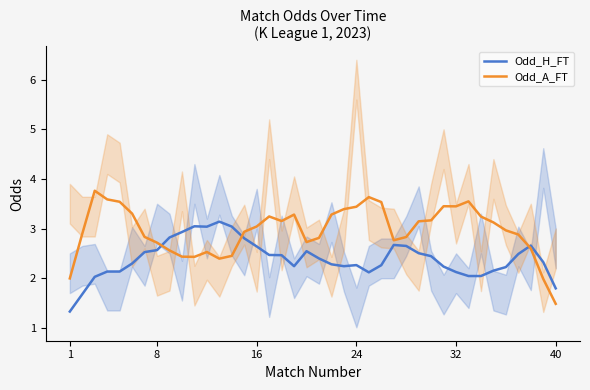

Reading left to right, what are all the values shown in this chart?

Odd_H_FT: 1.3	1.7	2.0	2.1	2.1	2.3	2.5	2.6	2.8	2.9	3.0	3.0	3.1	3.0	2.8	2.6	2.5	2.5	2.2	2.5	2.4	2.3	2.2	2.3	2.1	2.3	2.7	2.7	2.5	2.4	2.2	2.1	2.0	2.0	2.2	2.2	2.5	2.7	2.3	1.8
Odd_A_FT: 2.0	2.9	3.8	3.6	3.5	3.3	2.8	2.7	2.6	2.4	2.4	2.5	2.4	2.5	2.9	3.0	3.2	3.2	3.3	2.7	2.8	3.3	3.4	3.4	3.6	3.5	2.8	2.8	3.1	3.2	3.5	3.4	3.5	3.2	3.1	3.0	2.9	2.6	2.0	1.5